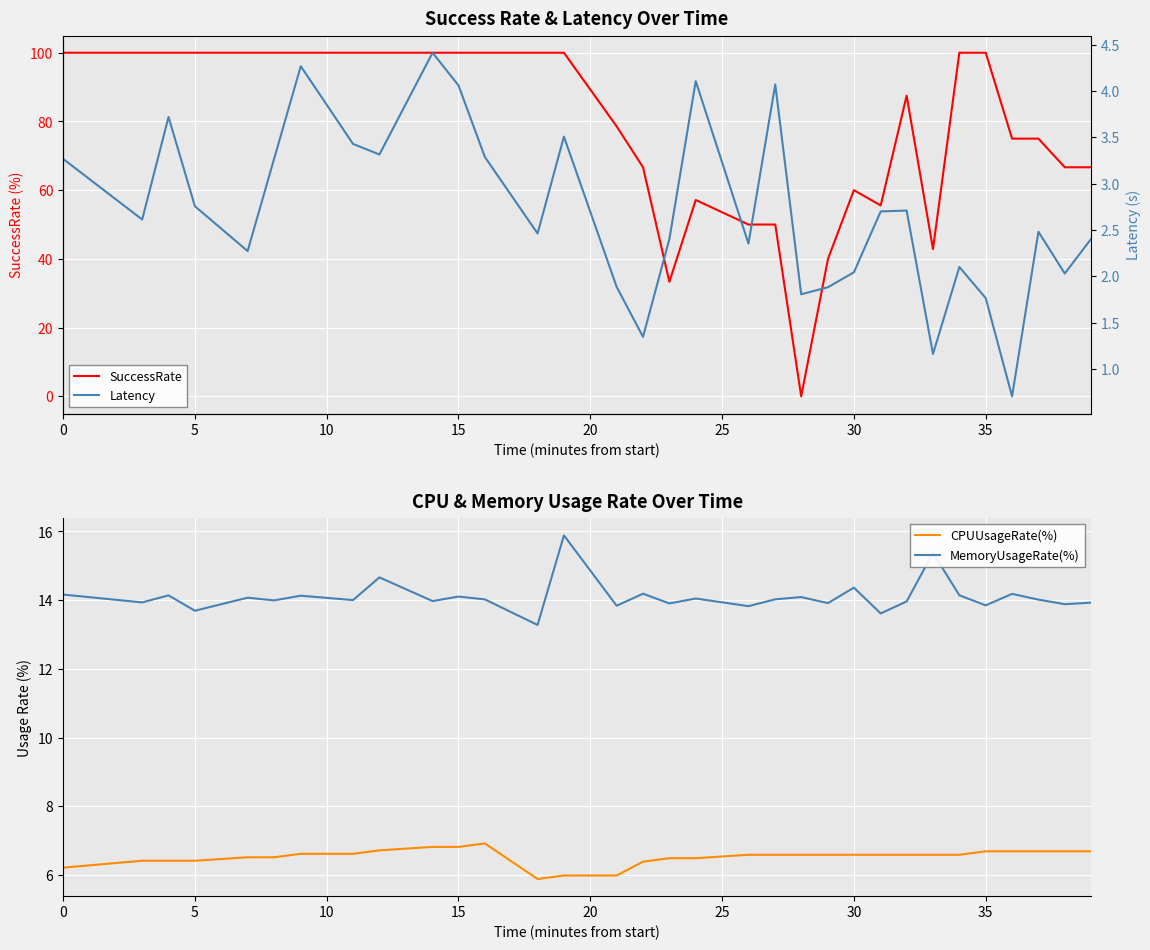

The value of MemoryUsageRate(%) at 30 is 23.0. True or false?

False